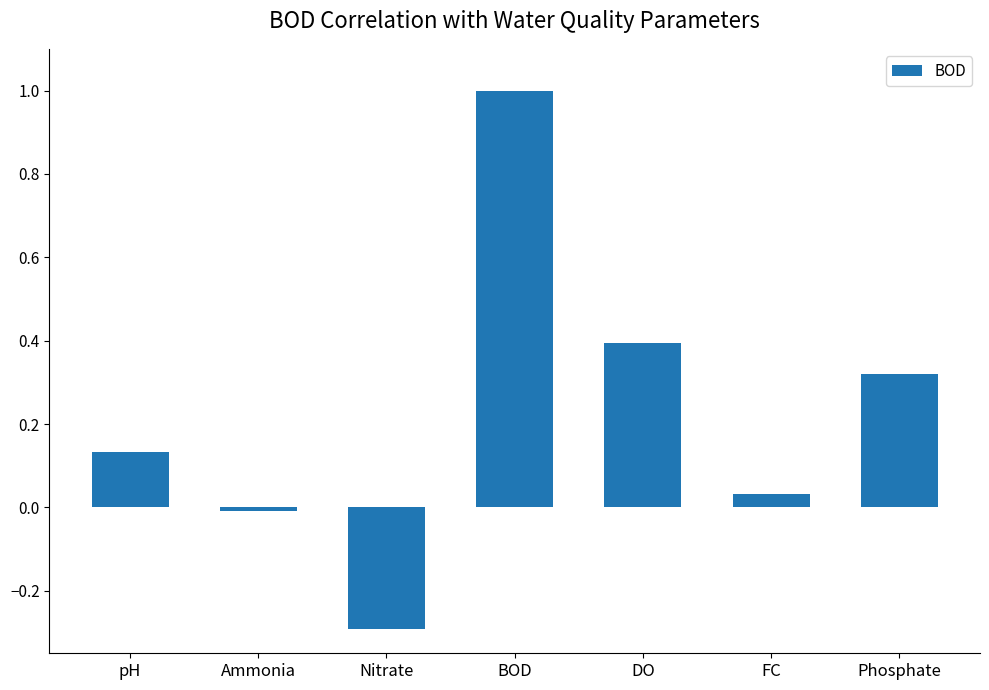

Is it true that the value at Nitrate is -0.3?

True